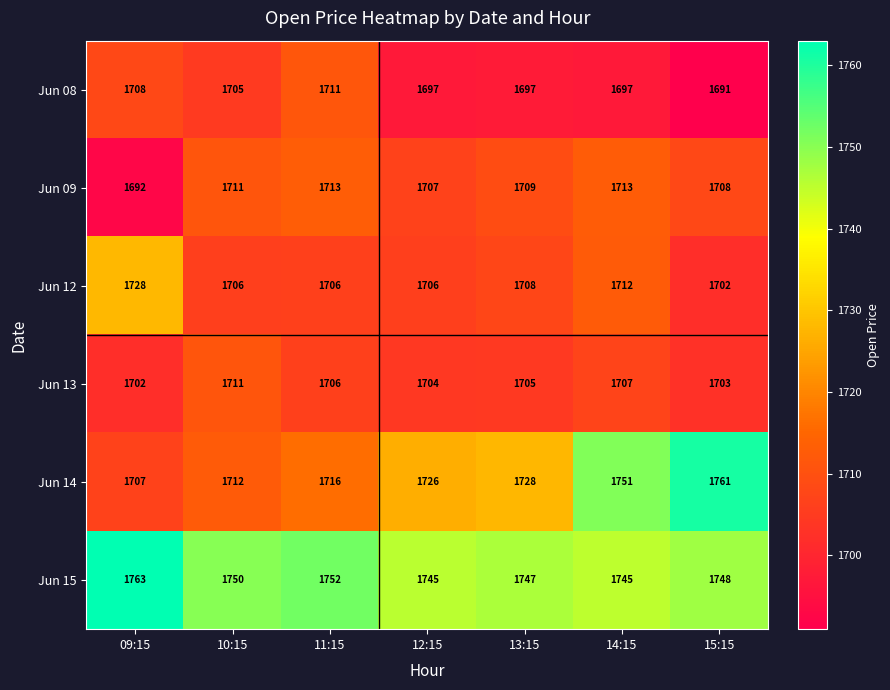

Which series changed the most between 10:15 and 13:15?

Jun 14